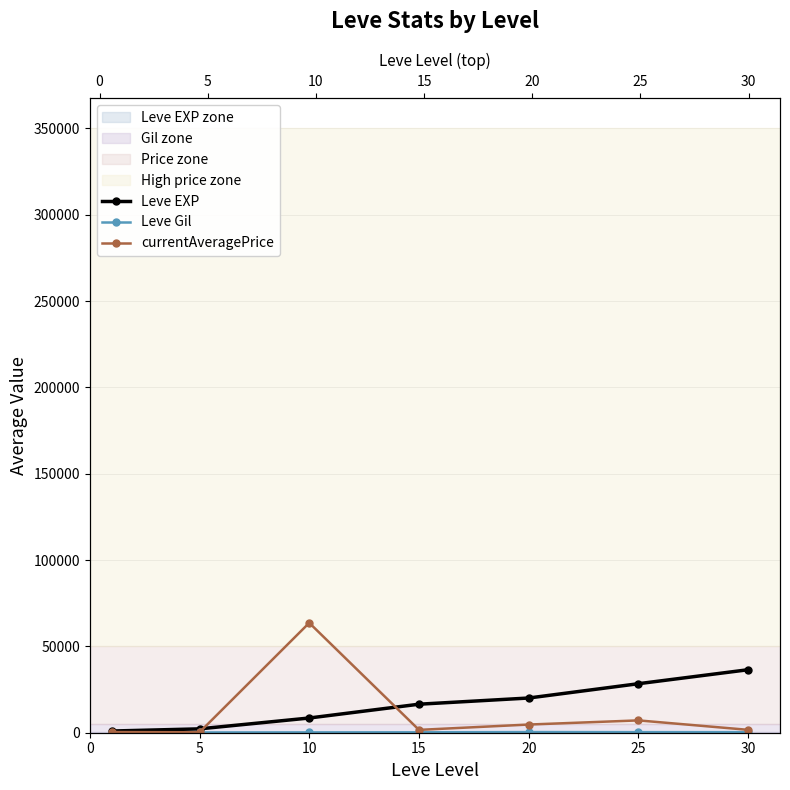

What is the difference between the highest and lowest values at 0?

863.7